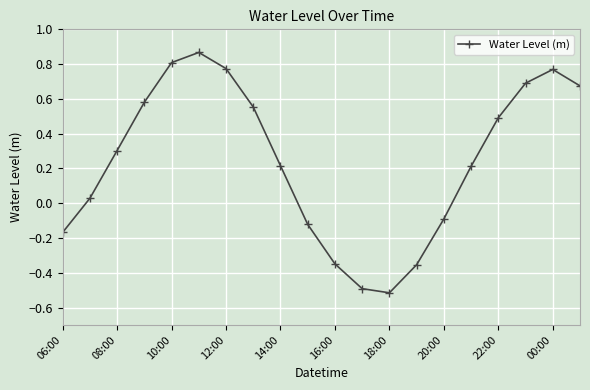

What is the value of the 12th point from the left?

-0.5